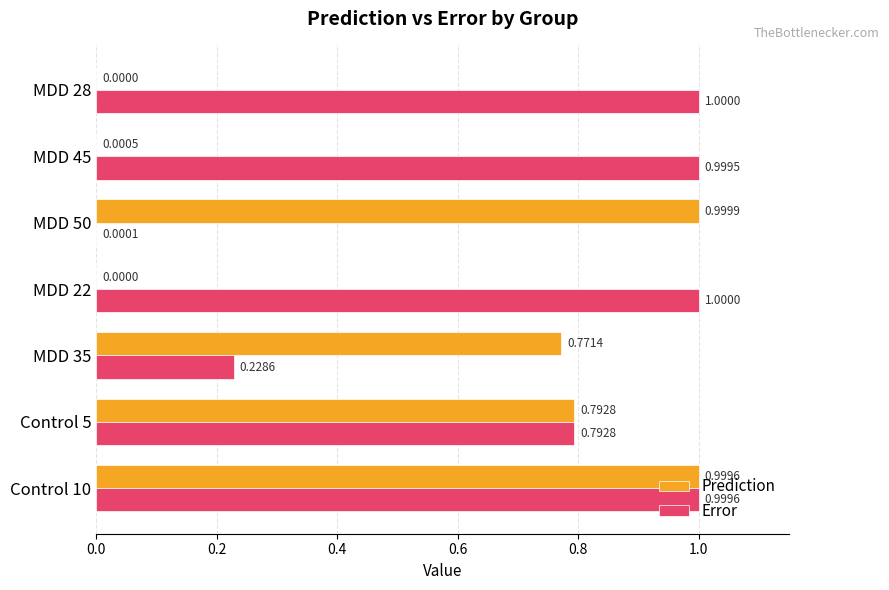

What is the sum of all Error values?

5.0